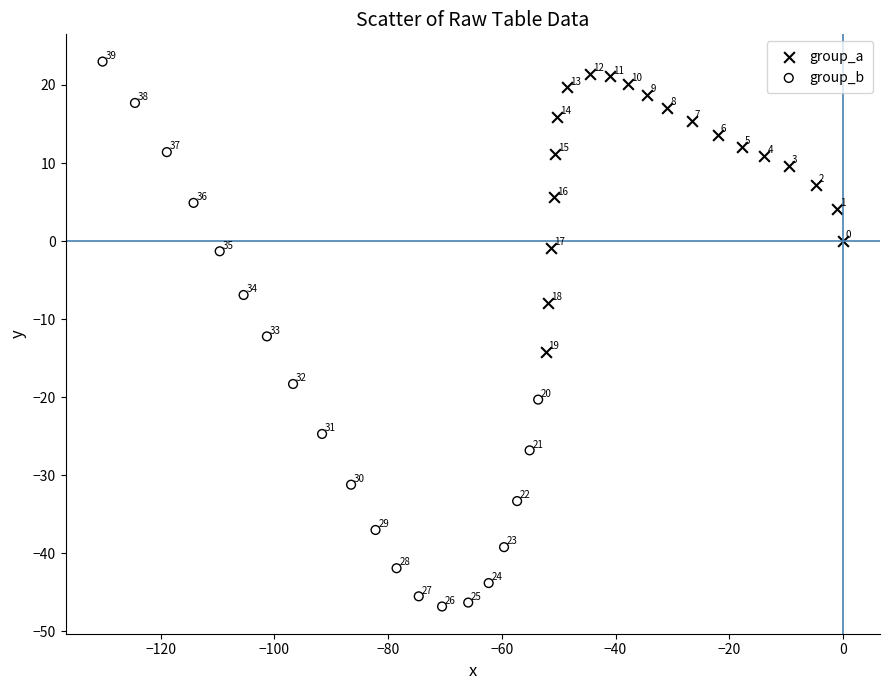

Which series contains the highest Y value?

group_b